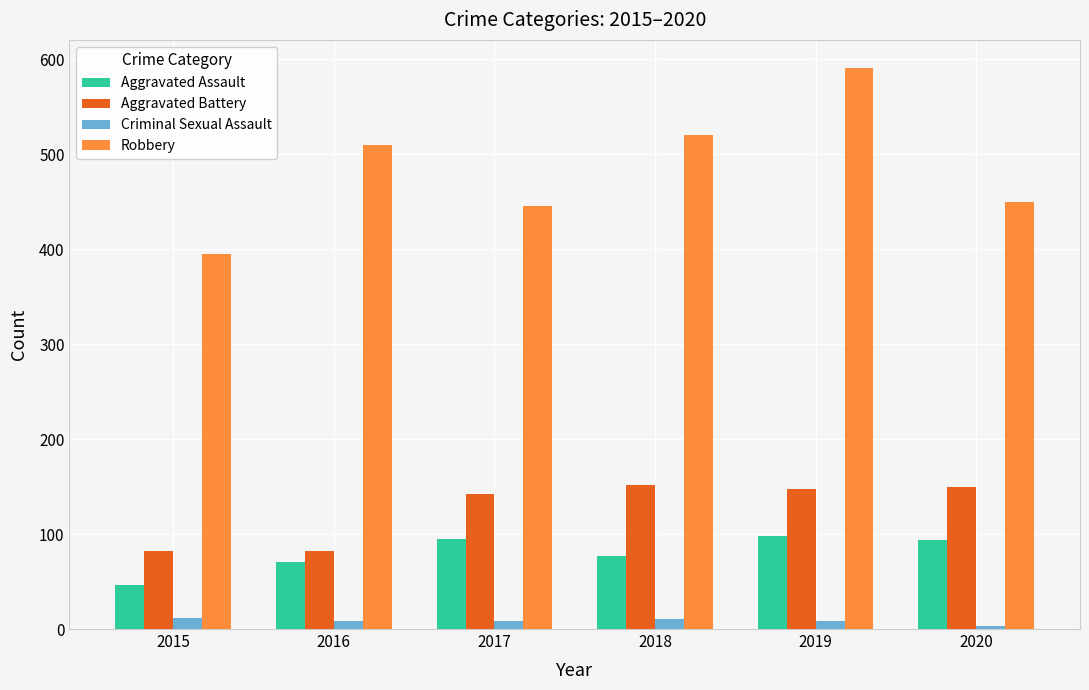

Count the Criminal Sexual Assault values in the range 8 to 11.

4